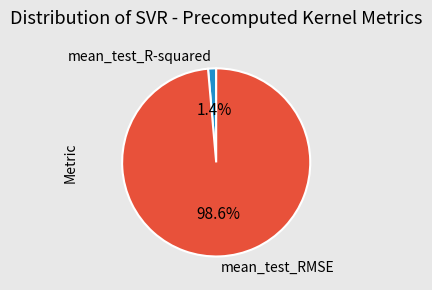

To the nearest percent, what portion does mean_test_R-squared represent?

1%